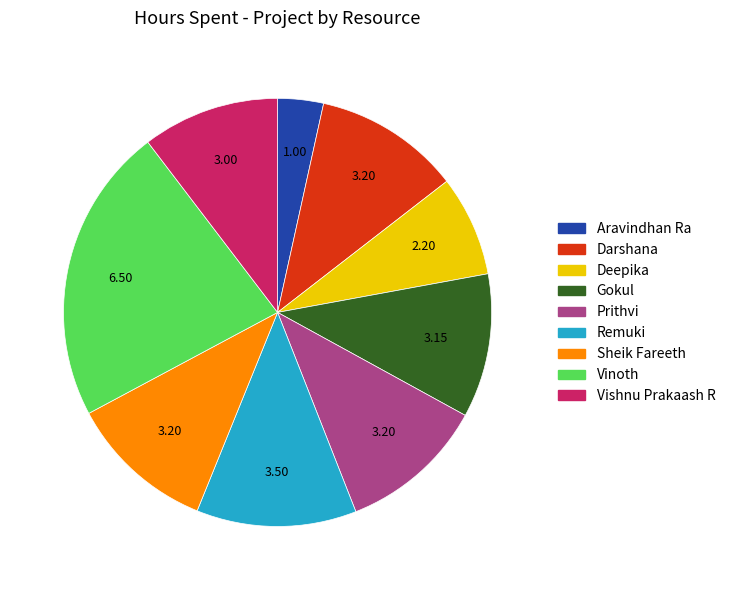

Which has a higher value, Vinoth or Darshana?

Vinoth